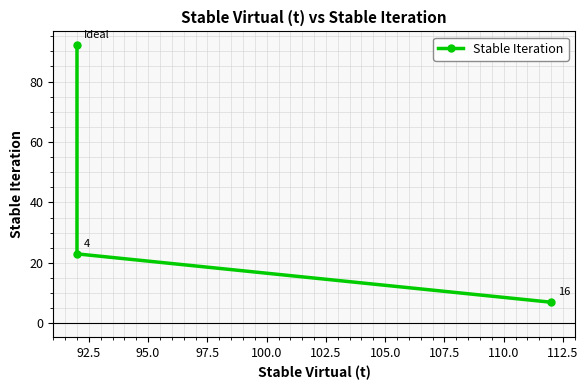

How many data points are above 23?

1